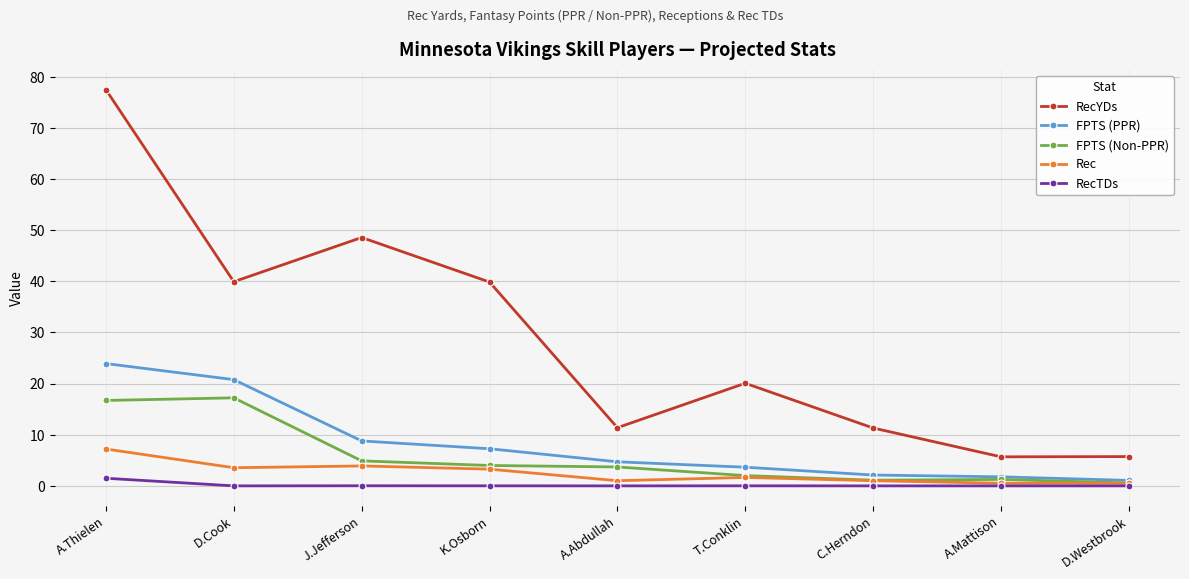

Does the chart have visible grid lines?

Yes